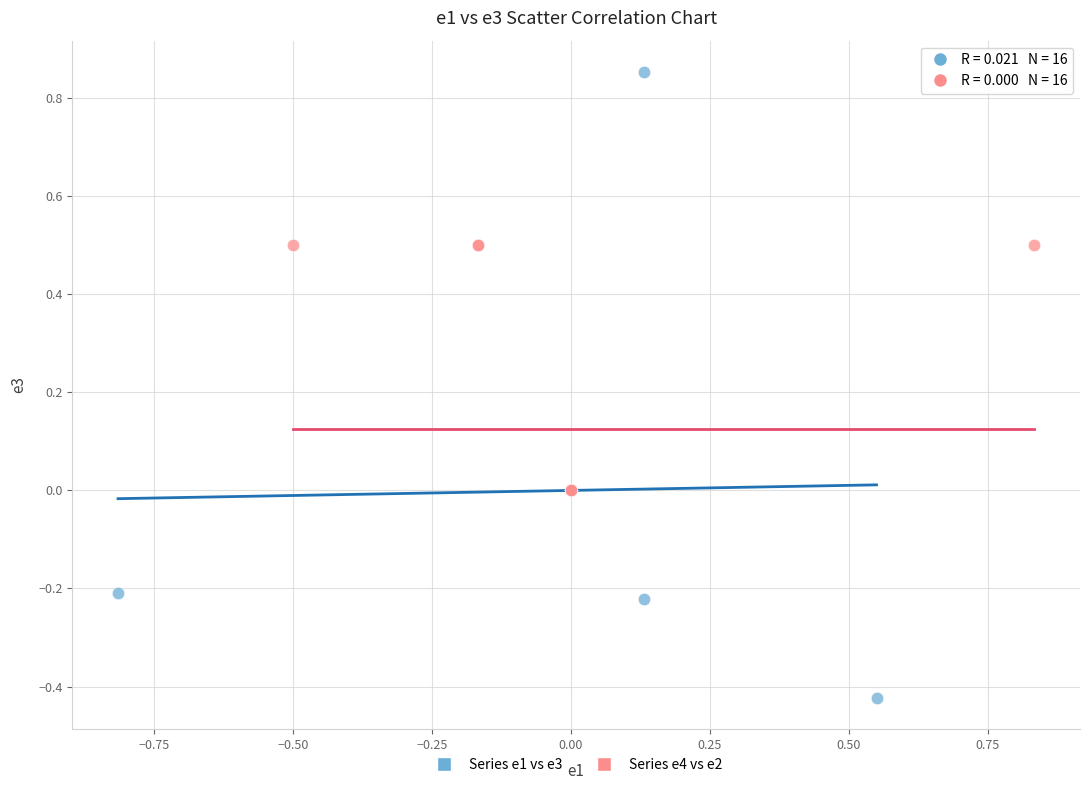

Which series has the largest Y range (max minus min)?

Series e1 vs e3